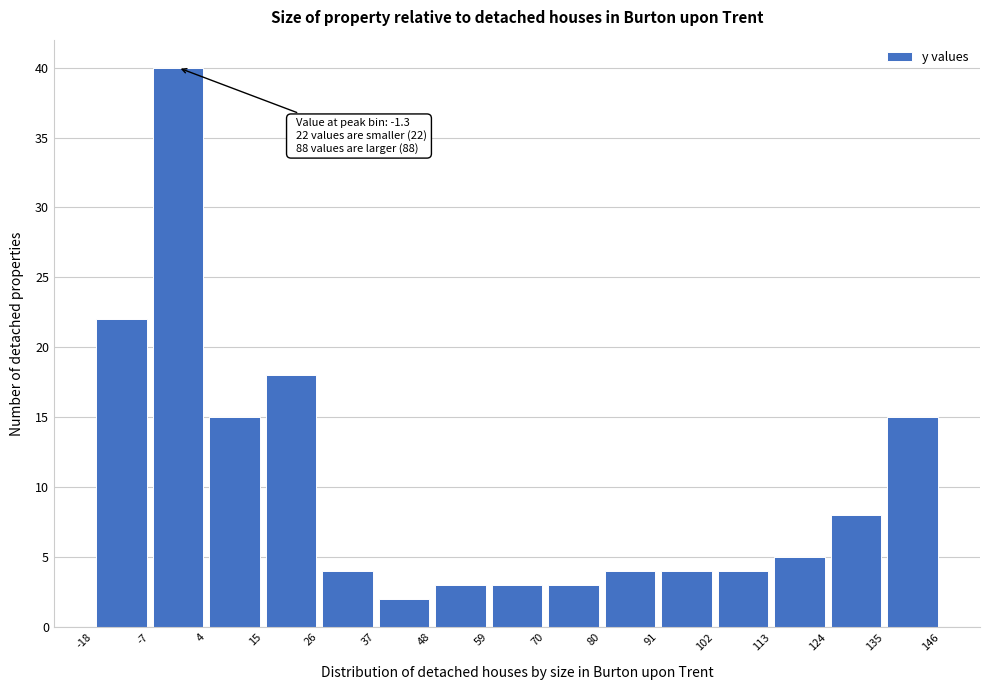

Which range on the x-axis has the tallest bar?

-7 to 4